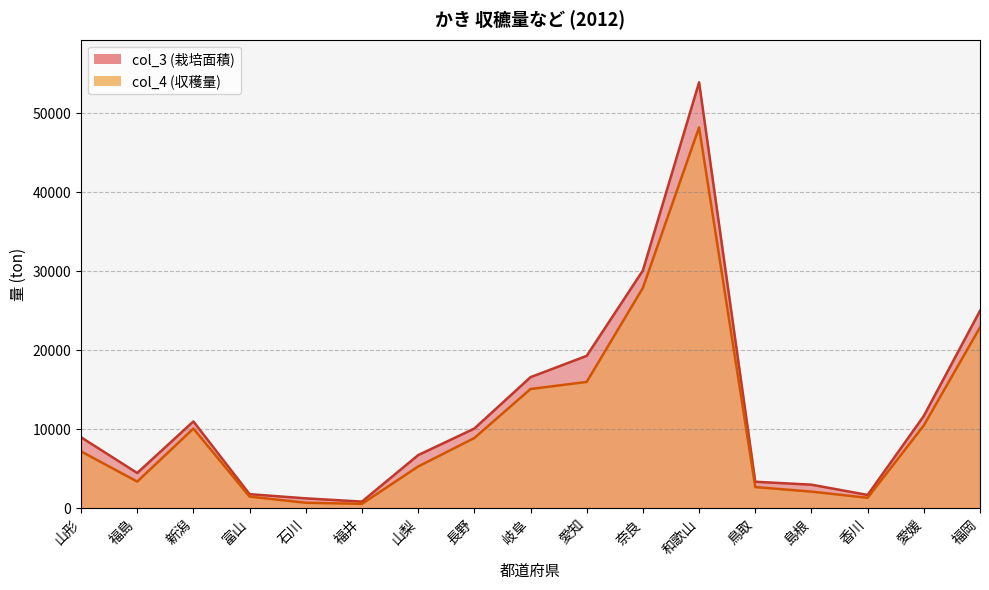

Where does the col_3 series first go above 9000?

新潟